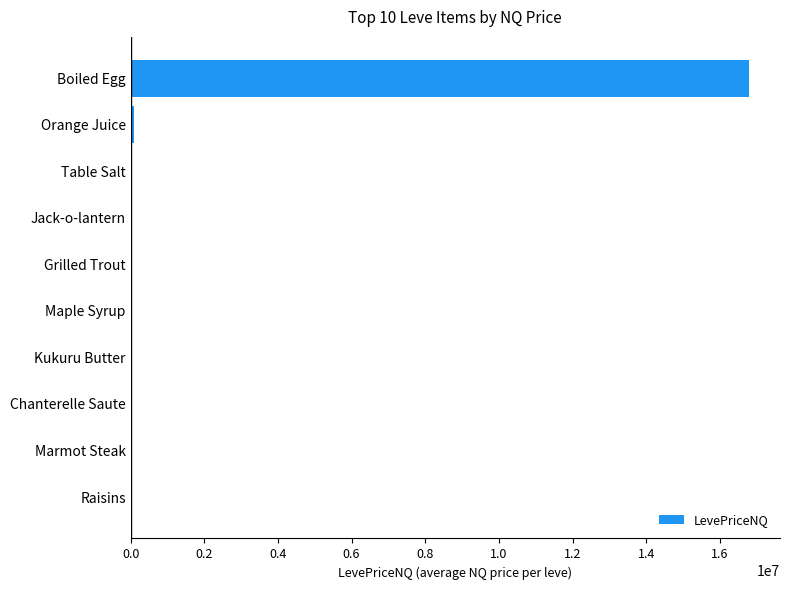

Which category has the highest value across all series?

Boiled Egg